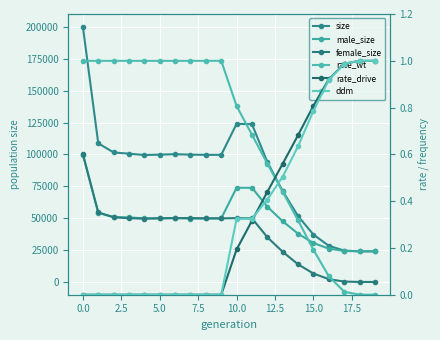

How many lines are shown in the chart?

6